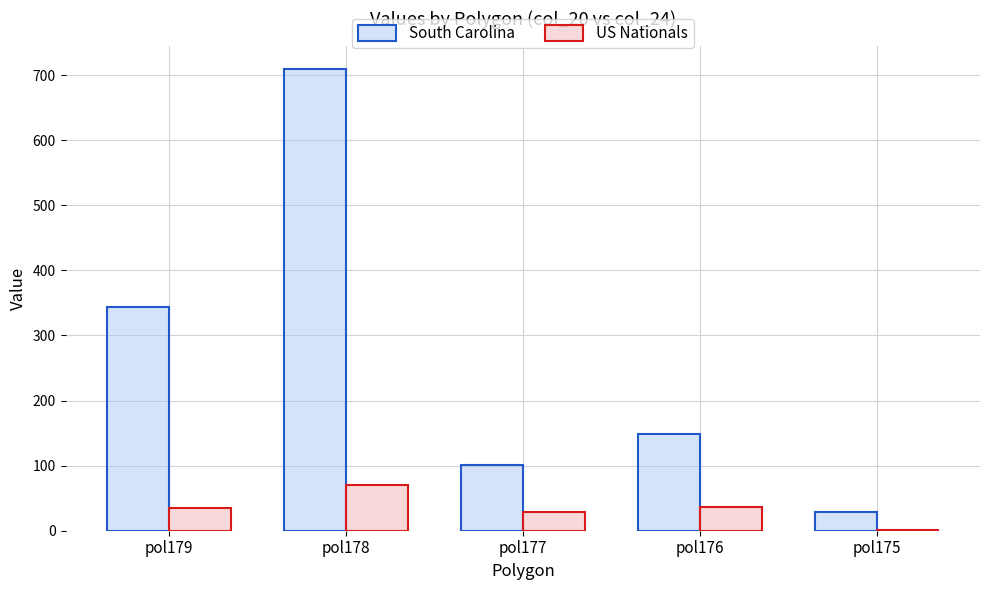

At which category is the sum across all series the highest?

pol178